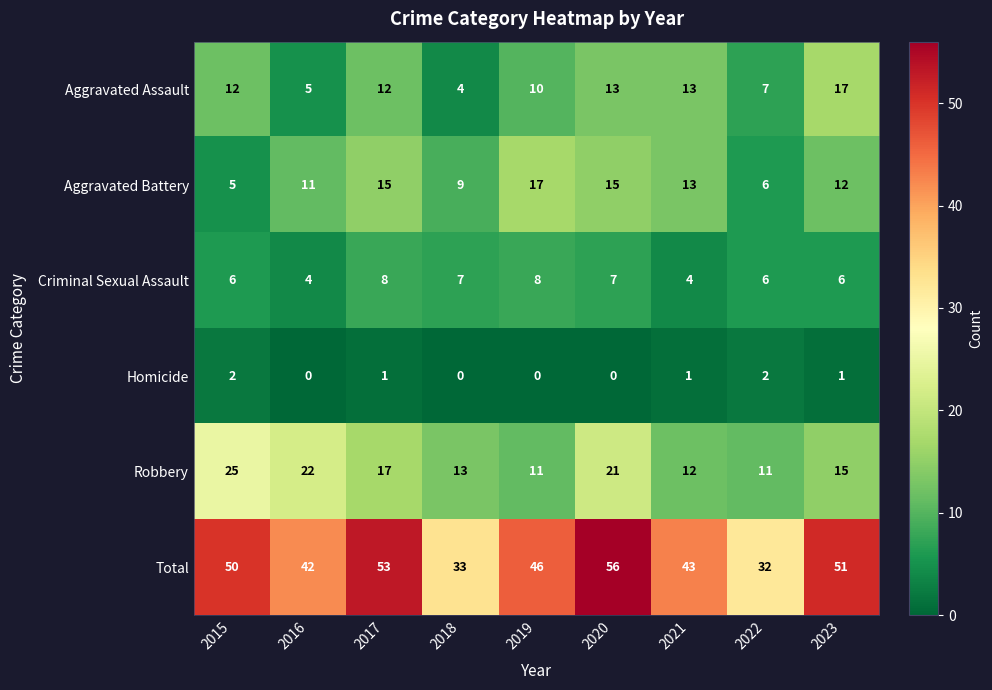

What is the average value of the Aggravated Assault series?

10